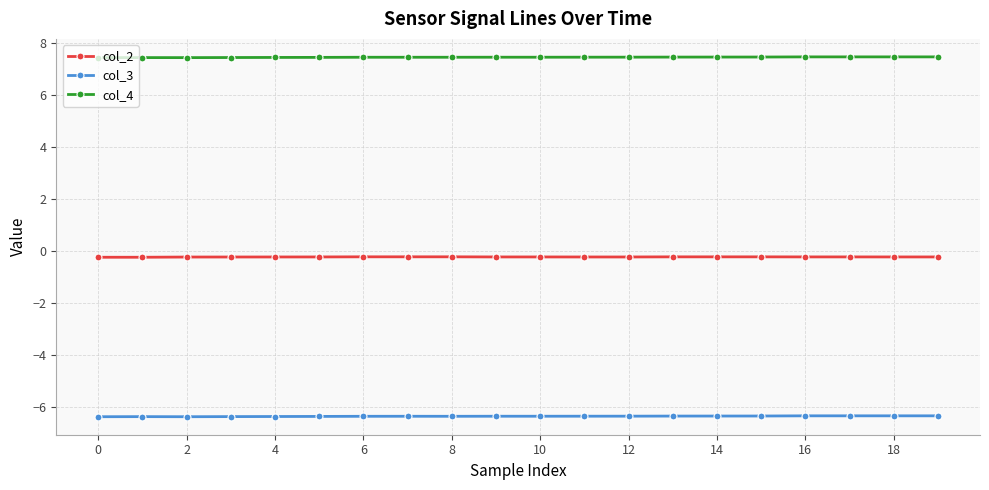

True or false: col_4 and col_2 intersect in this chart.

False